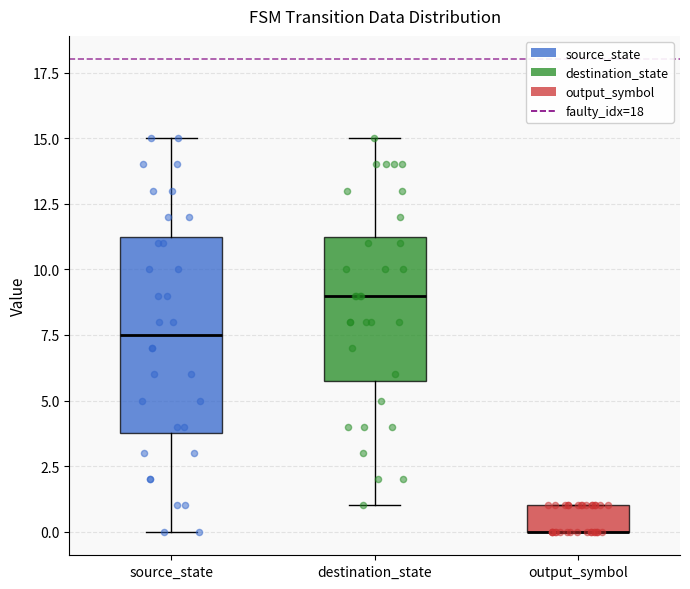

Reading left to right, transcribe this box plot: for each box, give where its median line is, the range the box spans, and where its two whiskers end, as read against the y-axis. The values are not printed on the chart, so give them approximately, as read against the axis.

source_state: median 7.5, box 4.0 to 11.5, whiskers 0.0 to 15.0
destination_state: median 9.0, box 6.0 to 11.5, whiskers 1.0 to 15.0
output_symbol: median 0.0 (drawn on the box's lower edge), box 0.0 to 1.0, whiskers 0.0 to 1.0